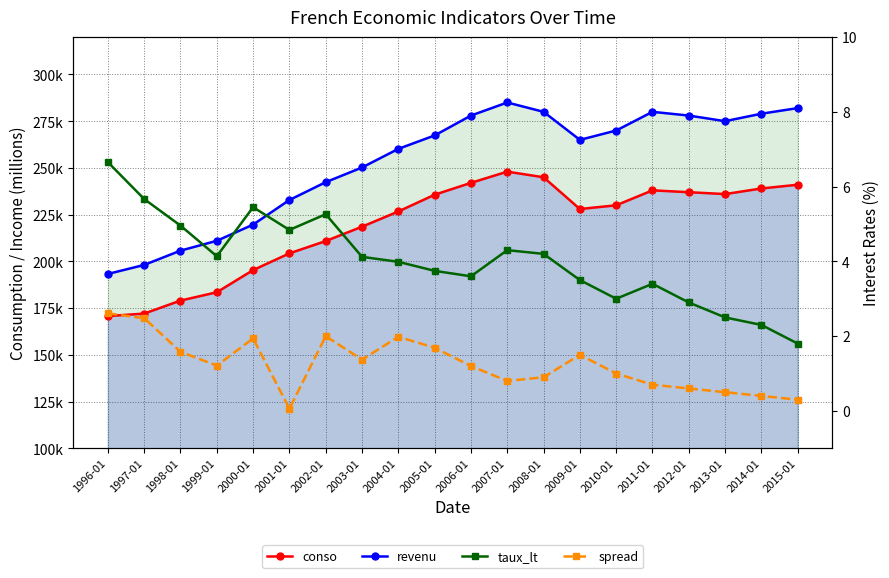

What are all the series names shown in the legend?

conso, revenu, taux_lt, spread